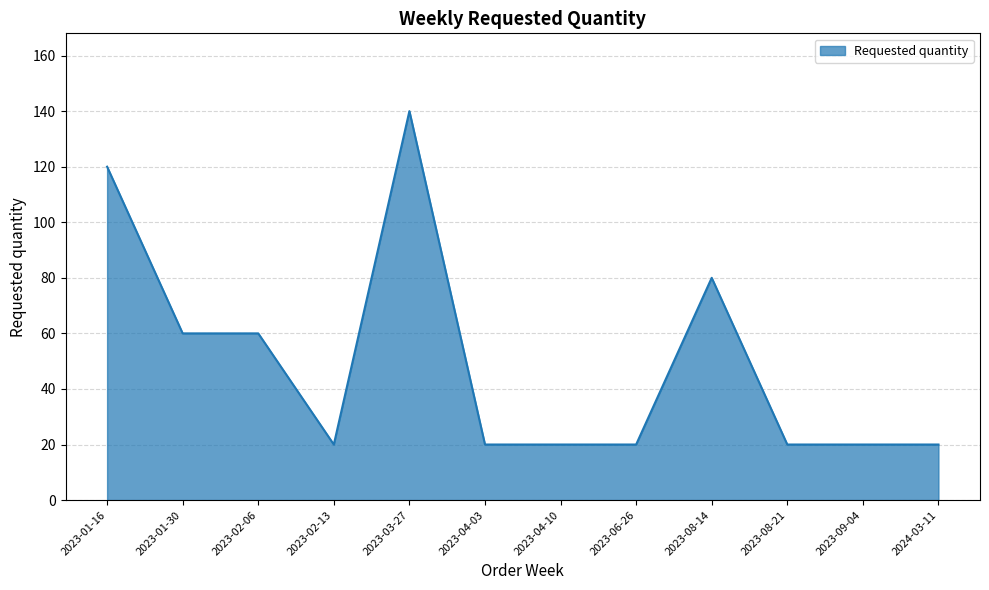

The chart shows a value of 227 at 2023-03-27. True or false?

False